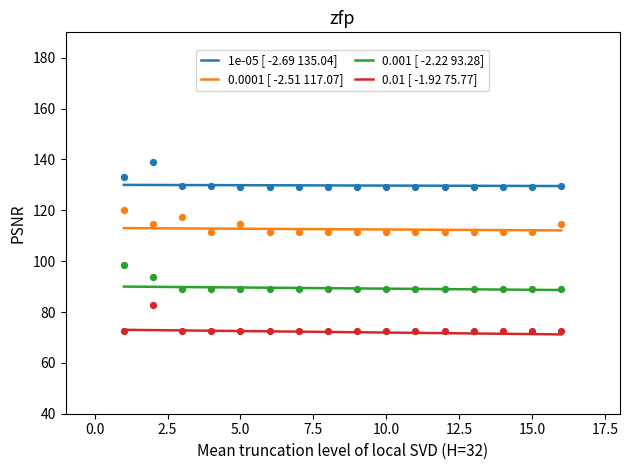

Which series contains the lowest Y value?

0.01 [ -1.92 75.77]